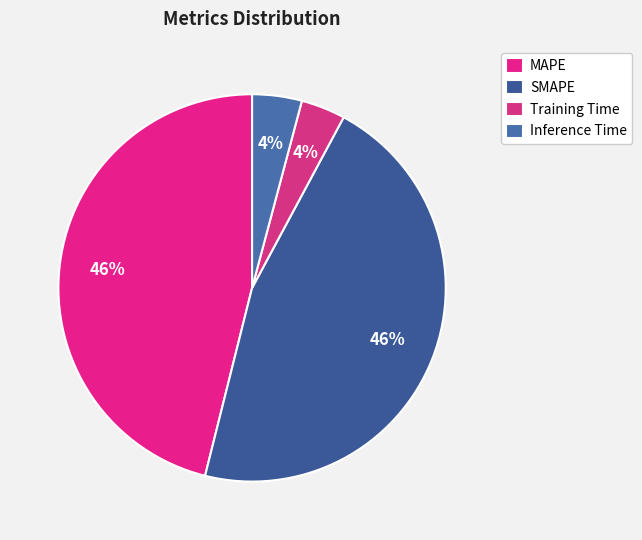

Combined, what portion of the pie is MAPE and Training Time?

49.8%